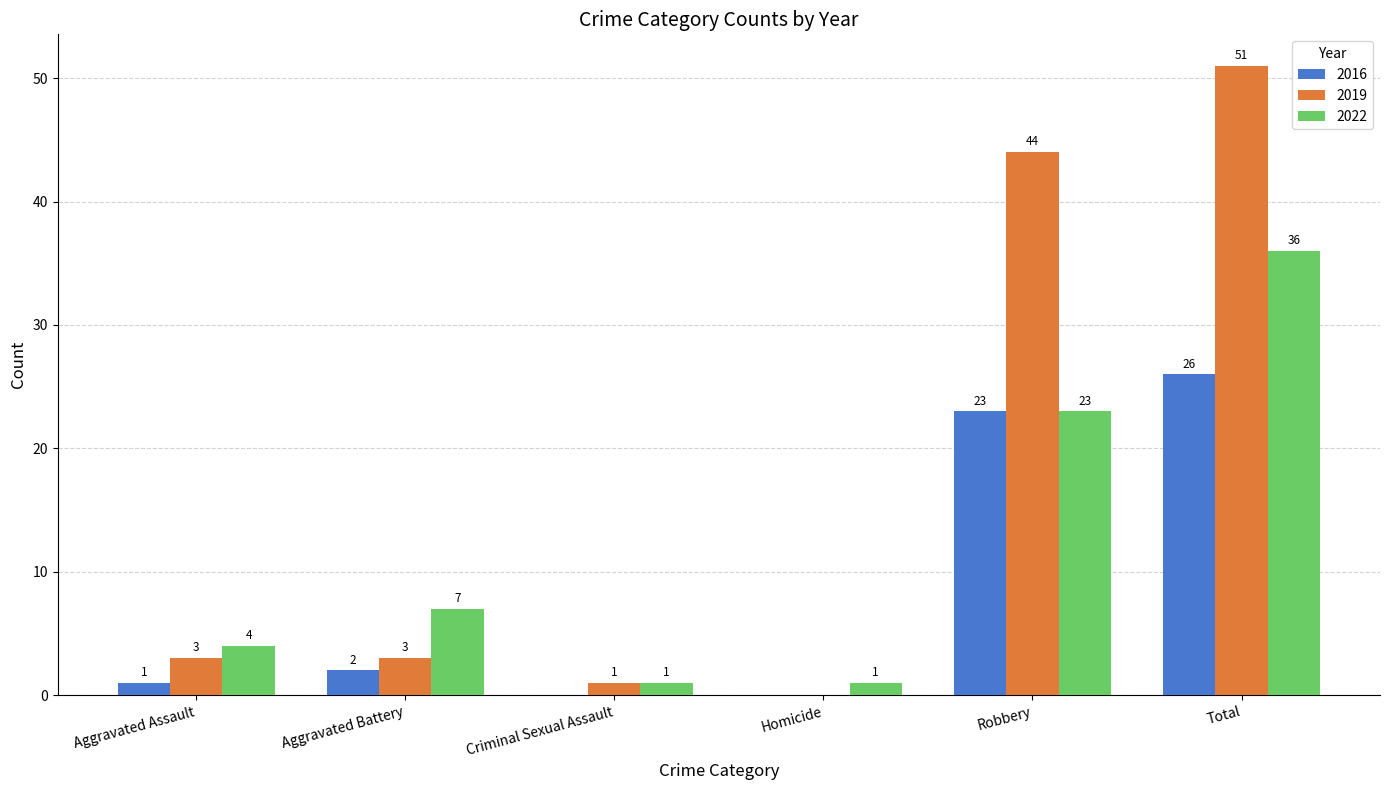

The value of 2016 at Aggravated Assault is 1. True or false?

True